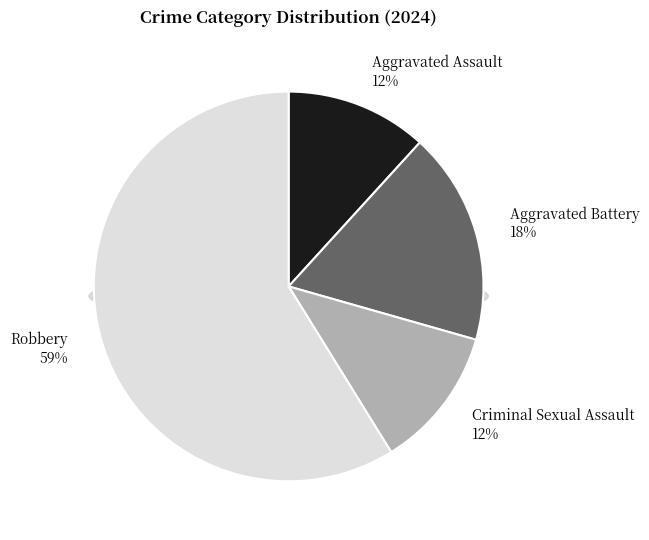

What portion of the pie excludes Robbery?

41.2%